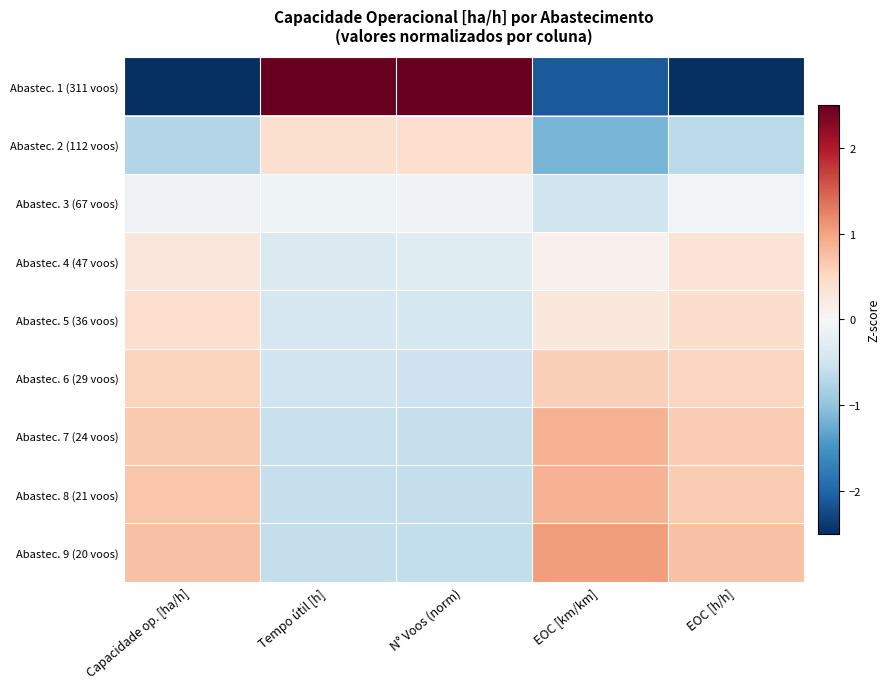

At which category is the sum across all series the highest?

Capacidade op. [ha/h]